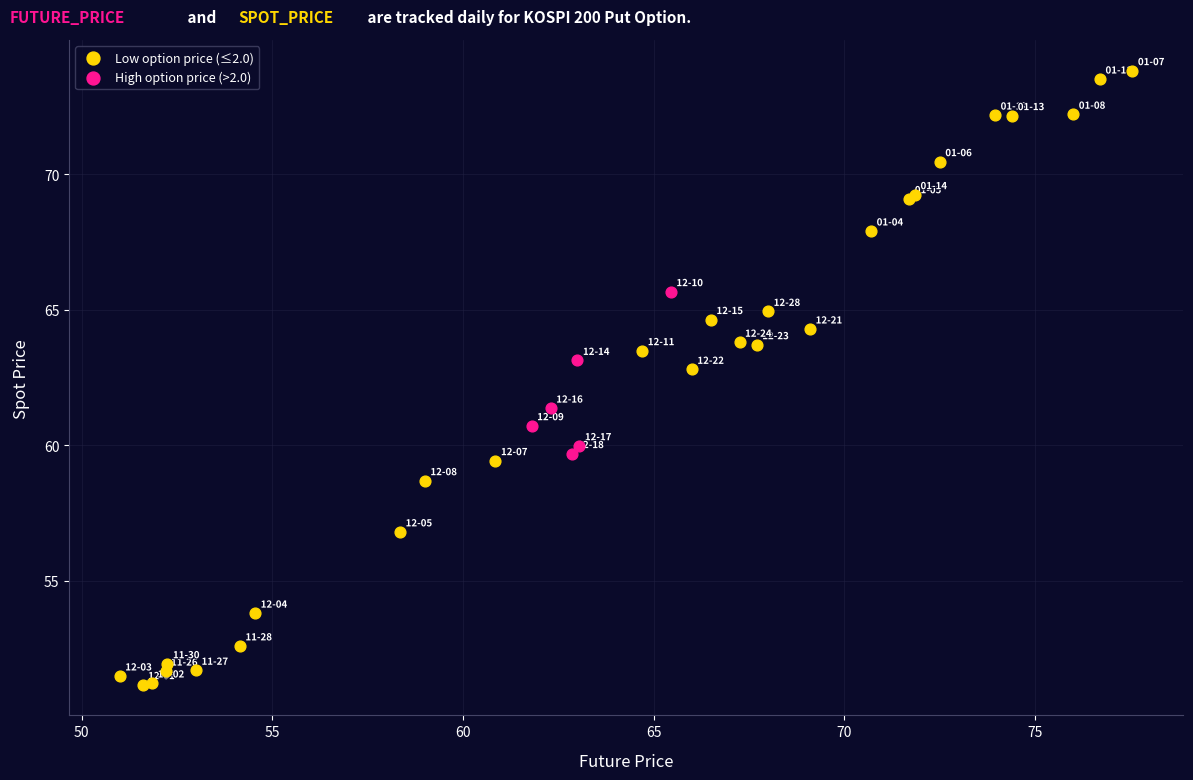

Which series has the widest spread of Y values?

Low option price (≤2.0)